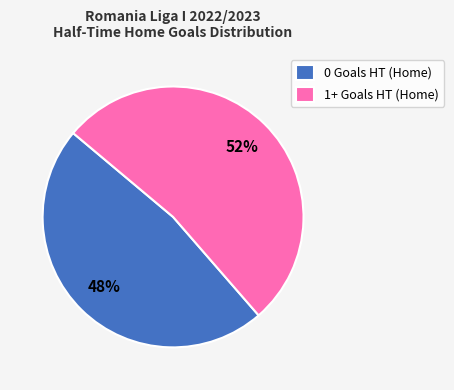

What is the majority slice?

1+ Goals HT (Home)